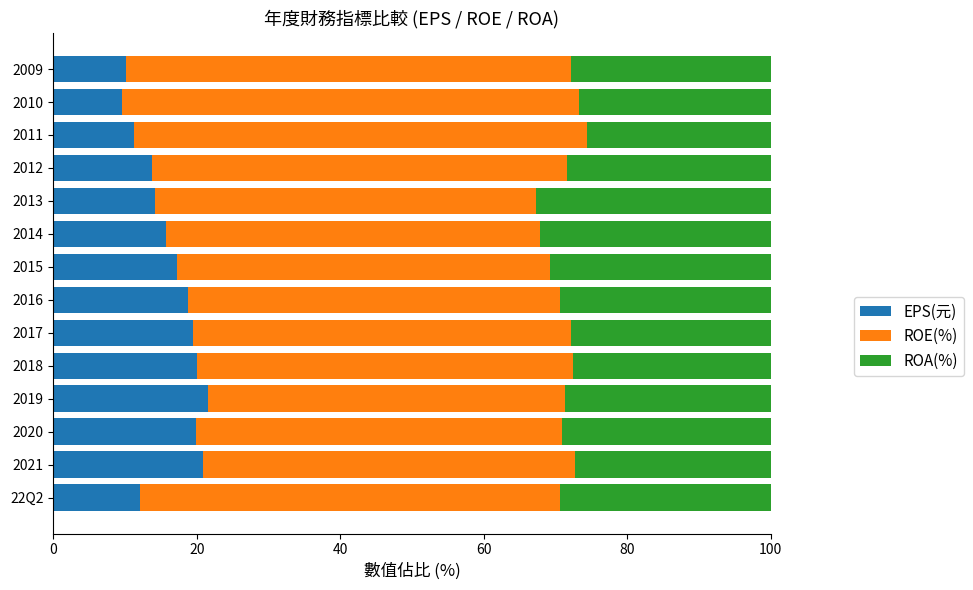

Is it true that EPS(元) equals 17.3 at 2015?

True